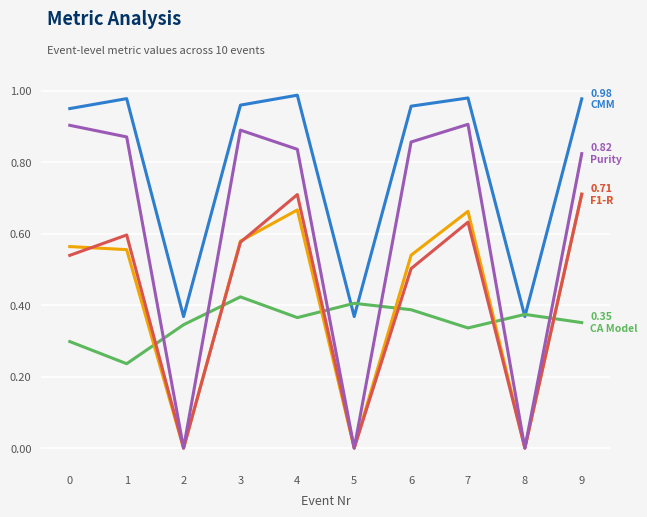

What is the total value across all series at 9?

3.6